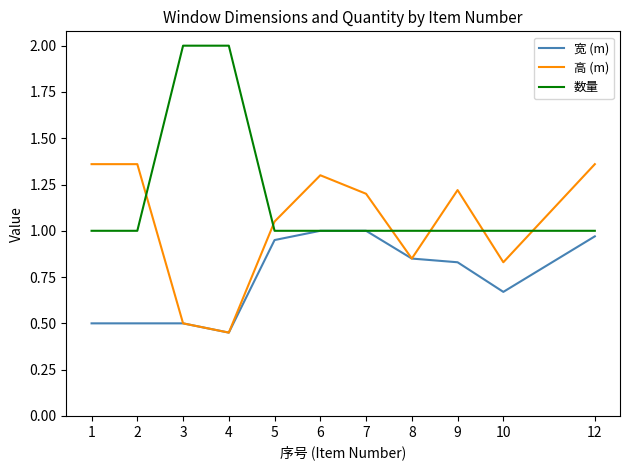

Which series changed the most between 2 and 7?

宽 (m)